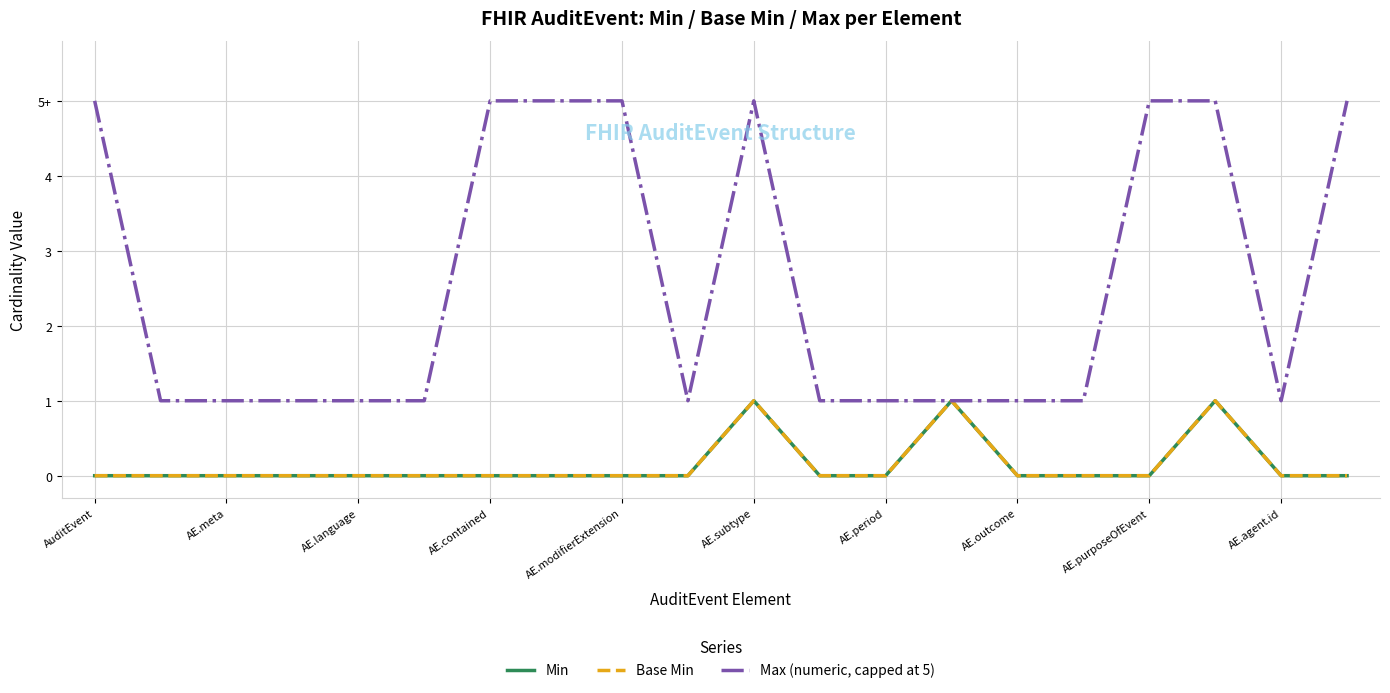

Is this an area chart (filled region under the line)?

No